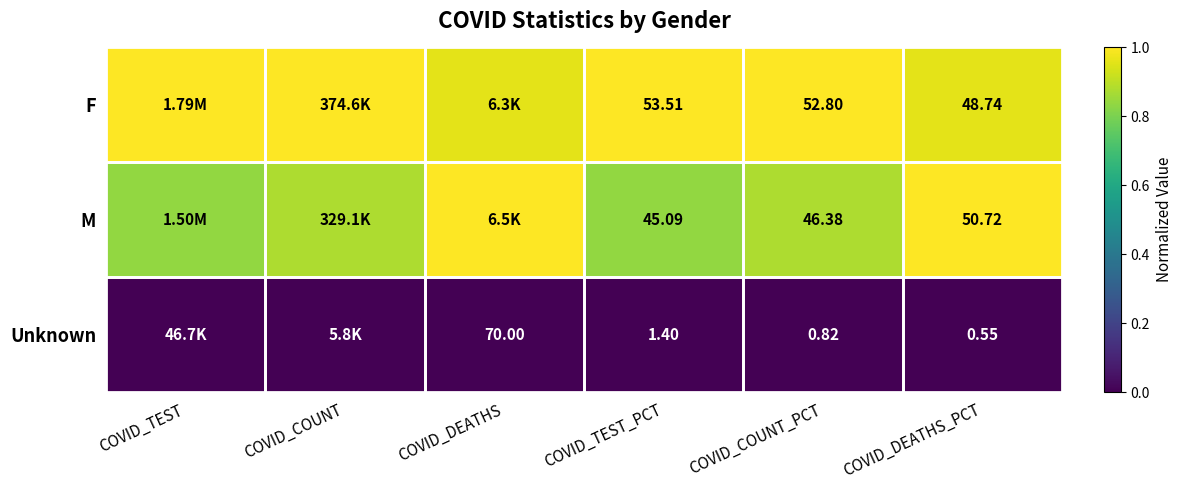

At COVID_DEATHS_PCT, list the series in order from smallest to largest.

Unknown, F, M